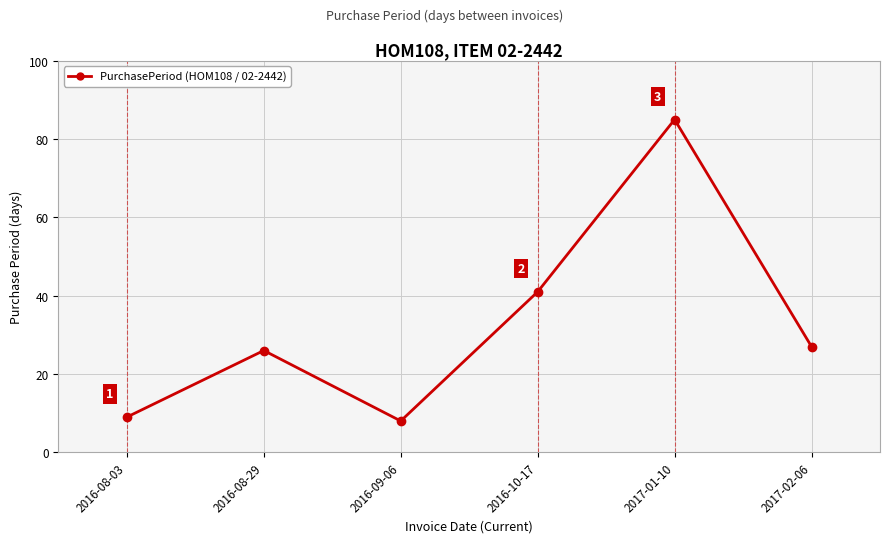

Does the chart have visible grid lines?

Yes